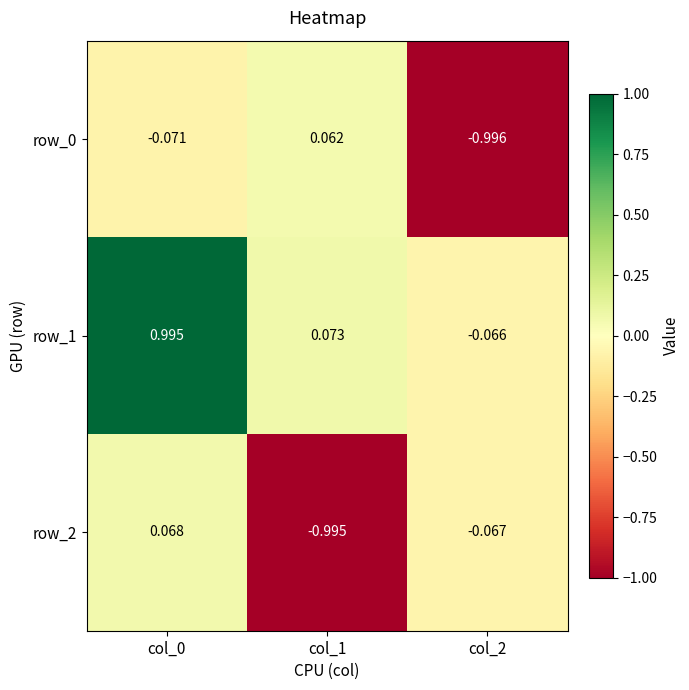

Is the value of row_1 at col_1 greater than the value of row_2 at col_1?

Yes